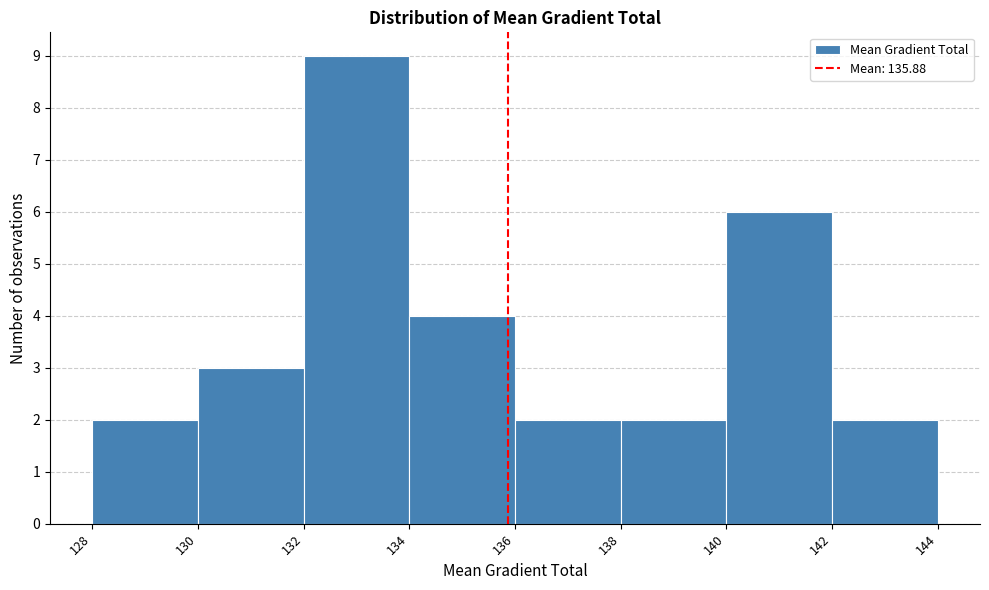

Reading left to right, list every bar in this chart as the range it spans on the x-axis followed by its height. The values are not printed on the chart, so give them approximately, as read against the axis.

128 to 130: 2
130 to 132: 3
132 to 134: 9
134 to 136: 4
136 to 138: 2
138 to 140: 2
140 to 142: 6
142 to 144: 2